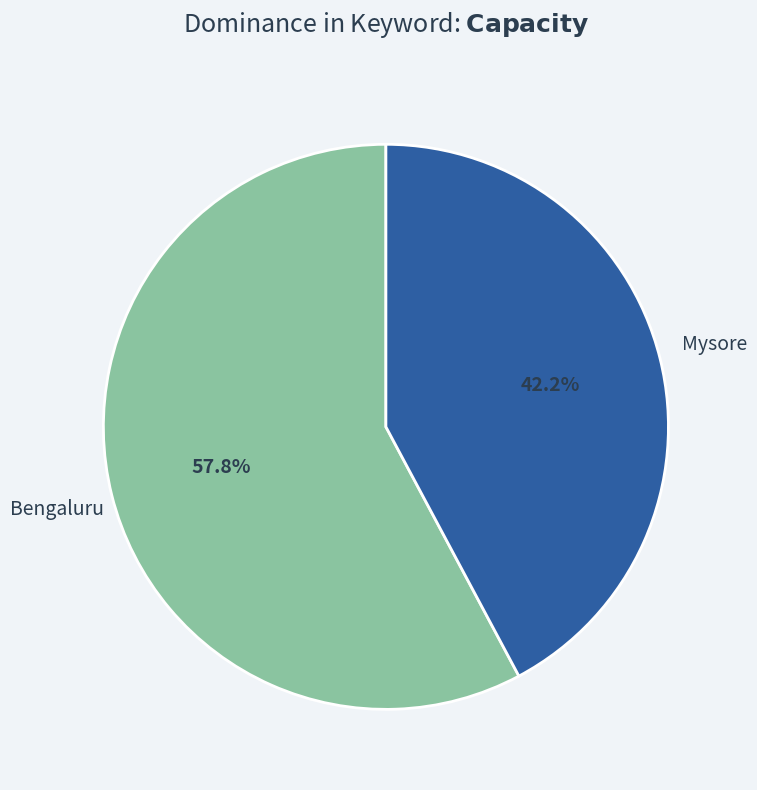

Does Bengaluru represent more than half of the total?

Yes